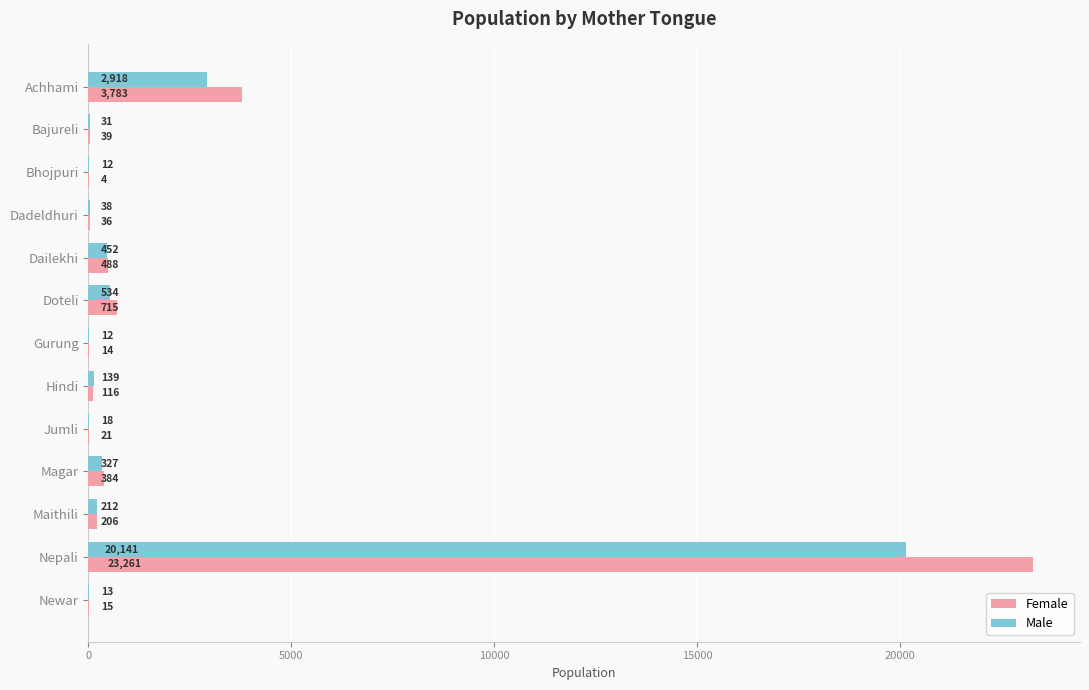

What is the average value of the Male series?

1911